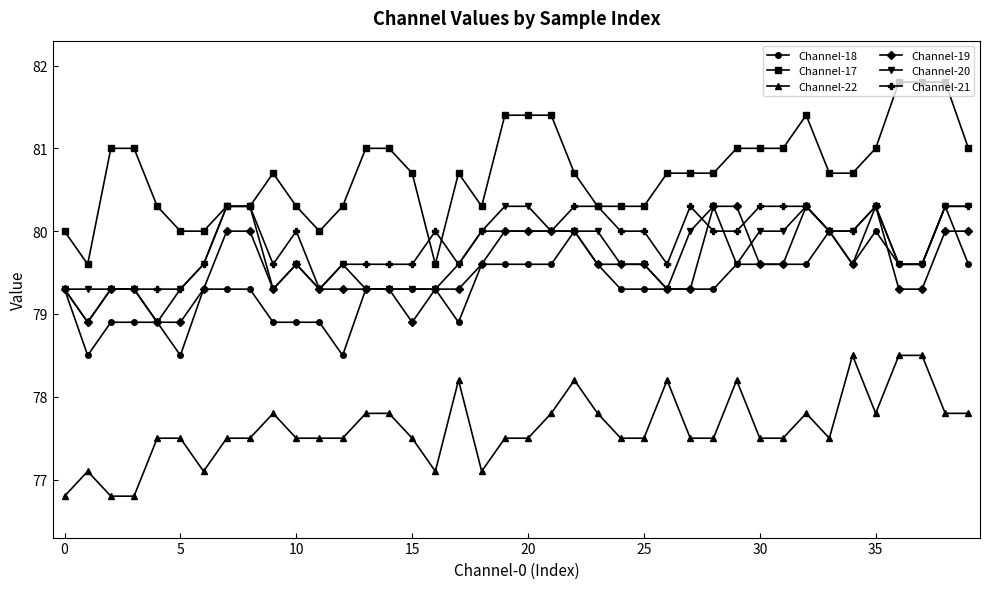

What is the highest value of the Channel-17 series?

81.8